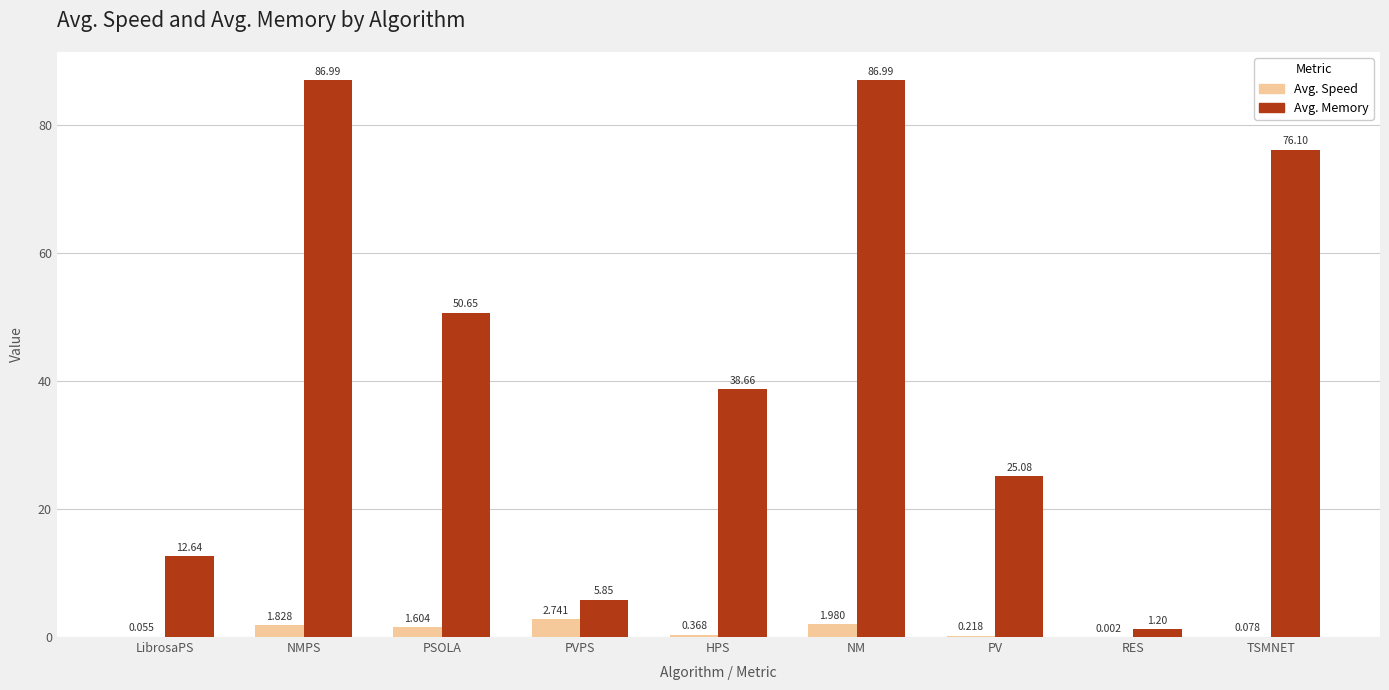

Is it true that Avg. Memory equals 1.2 at RES?

True